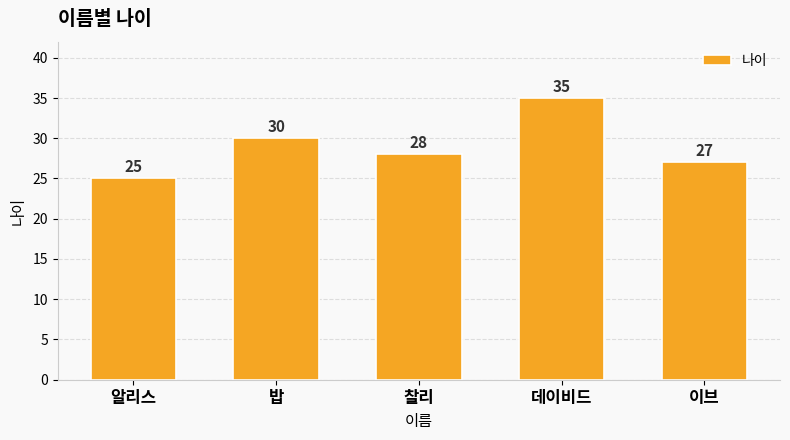

How many data points does each series have?

5